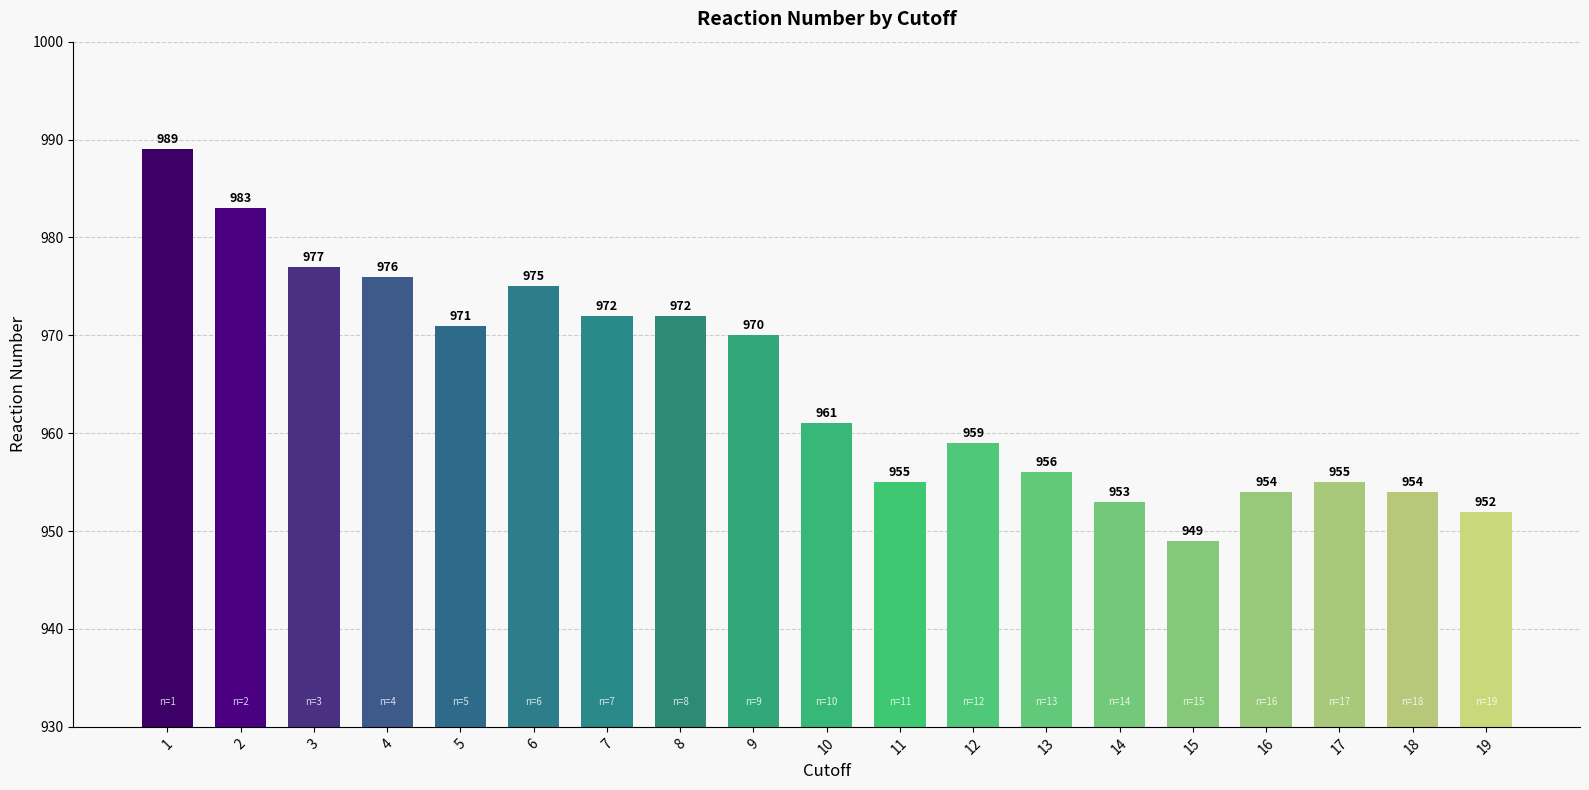

Which has a higher value, 14 or 10?

10